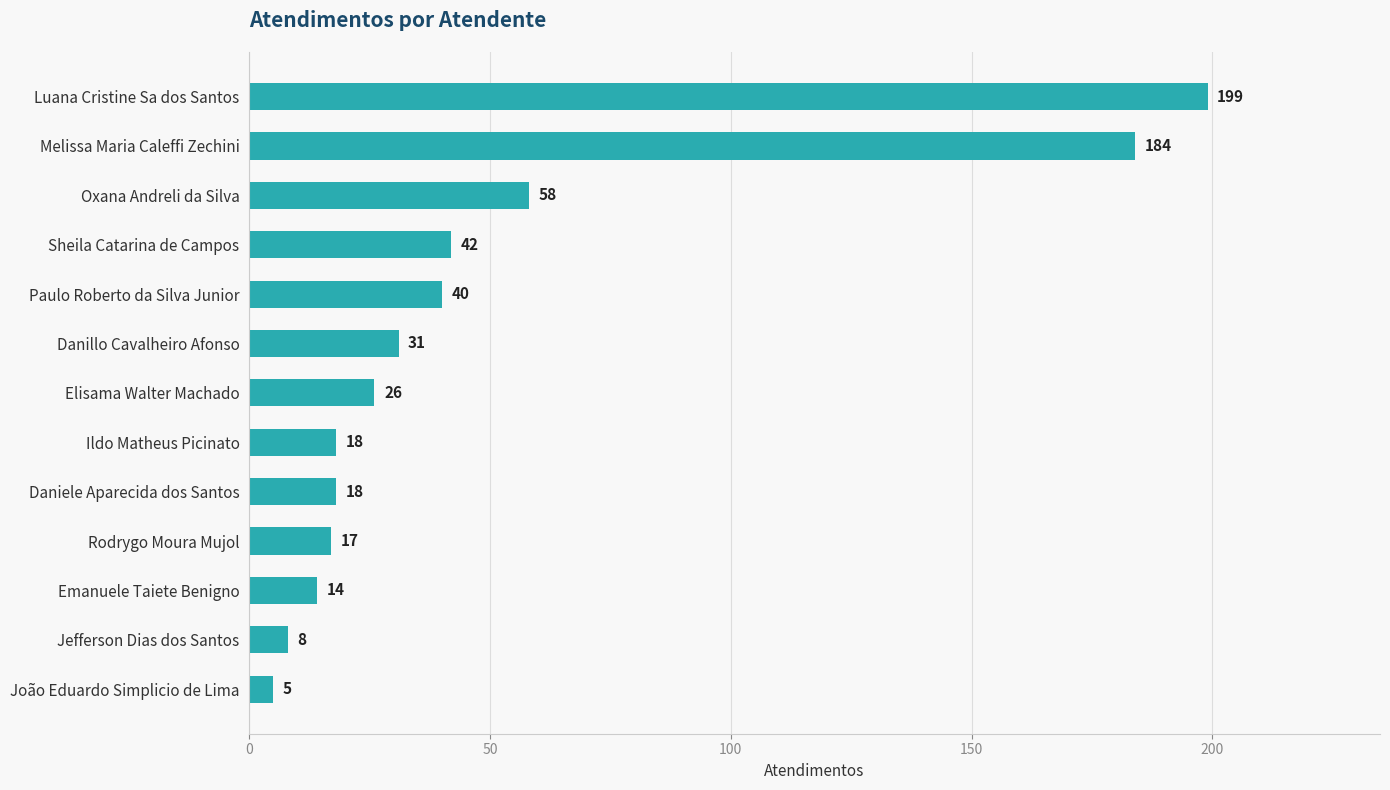

The value at Melissa Maria Caleffi Zechini is 255. True or false?

False